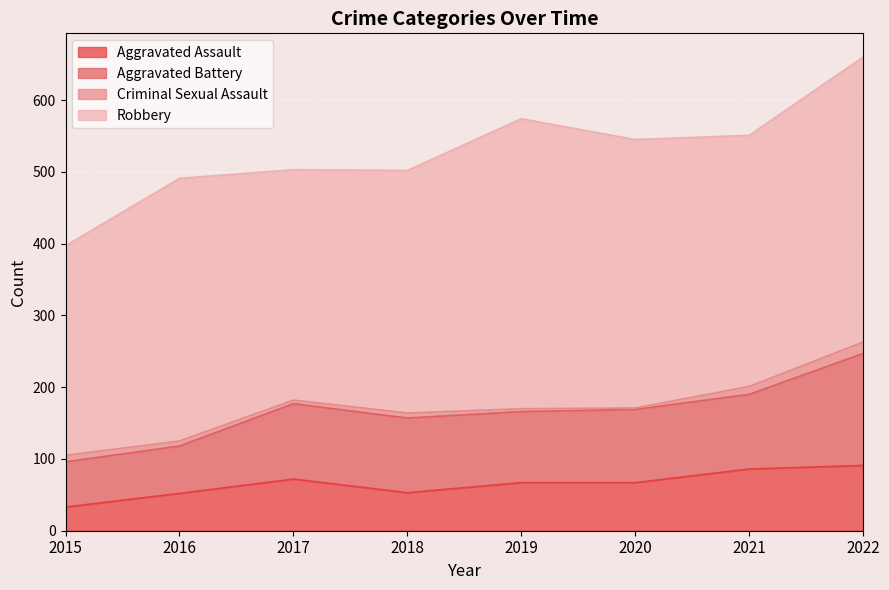

What is the spread (max minus min) of values at 2022?

381